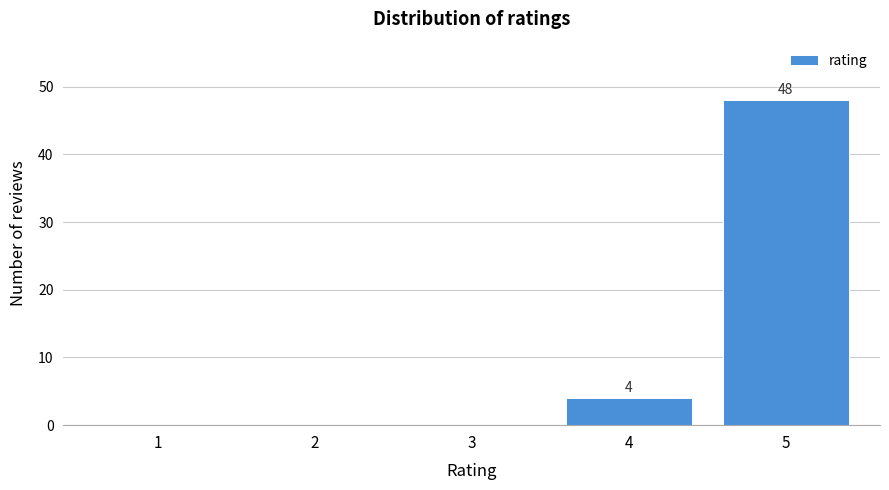

Reading right to left, list all the values displayed in this chart.

5=48	4=4	3=0	2=0	1=0